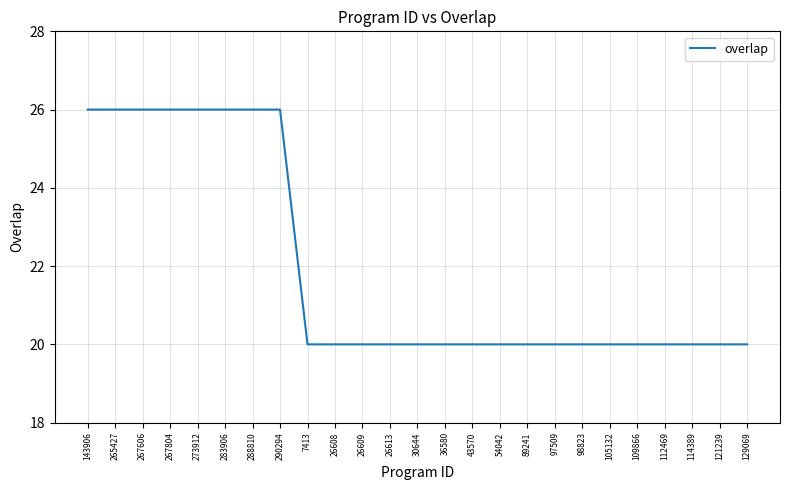

What is the smallest value displayed?

20